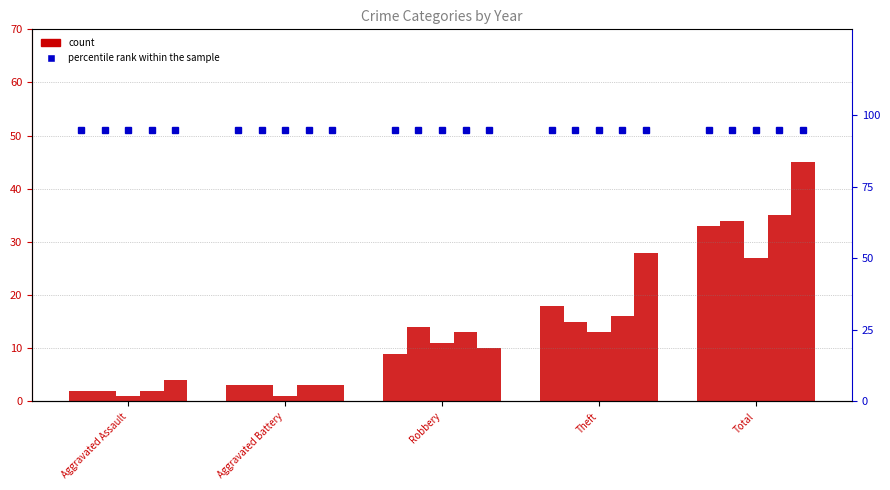

What is the label of the 2nd bar from the right?

Theft